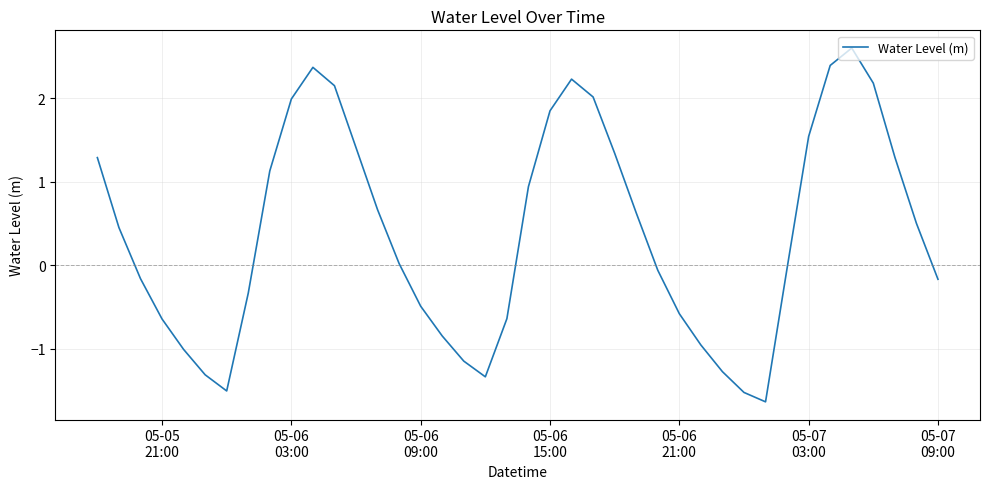

Count the number of data series in this chart.

1